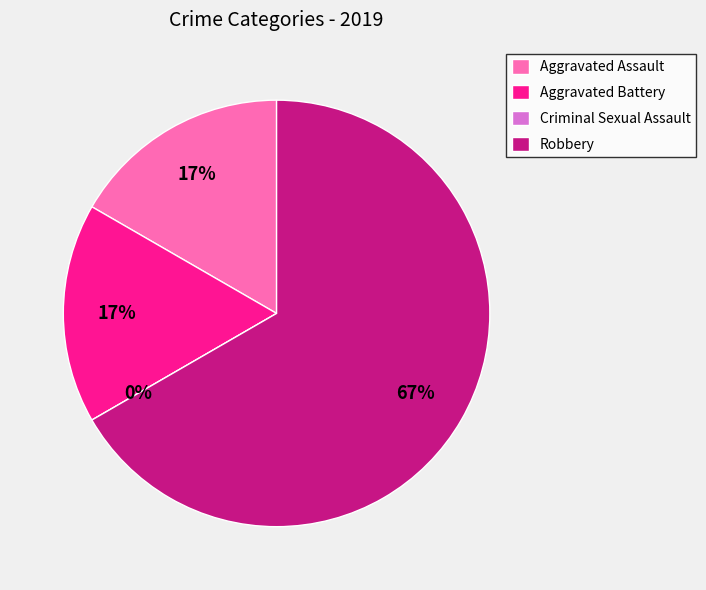

What is the ratio of the value at Robbery to the value at Aggravated Battery?

4.0